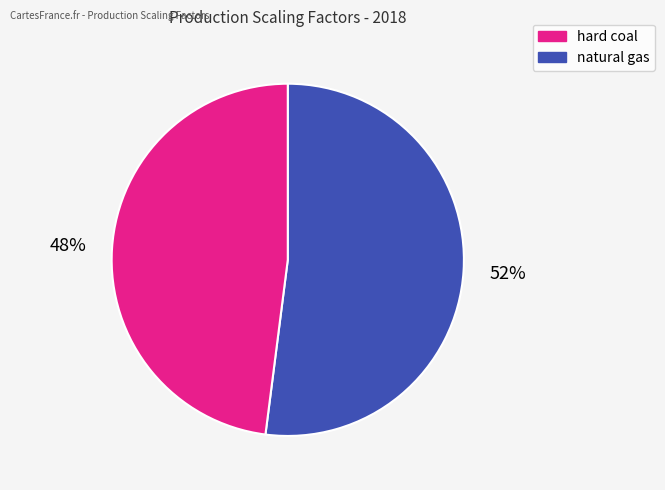

To the nearest percent, what is the difference between the largest and smallest slice percentages?

4%